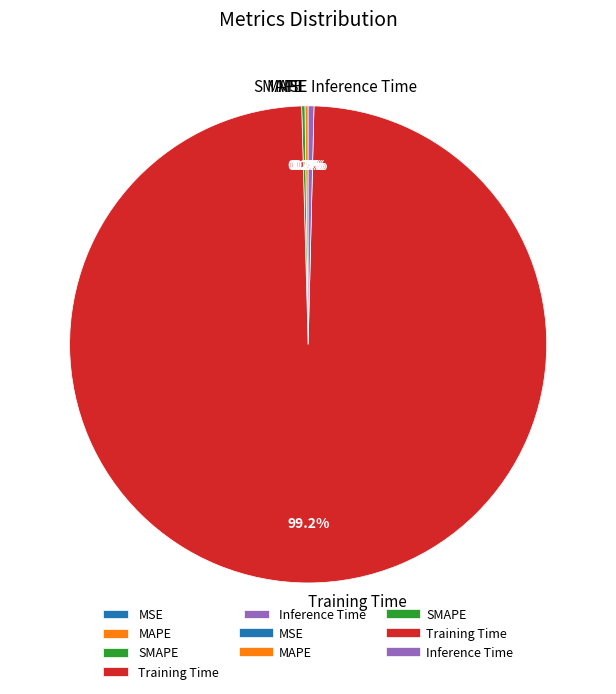

What is the majority slice?

Training Time